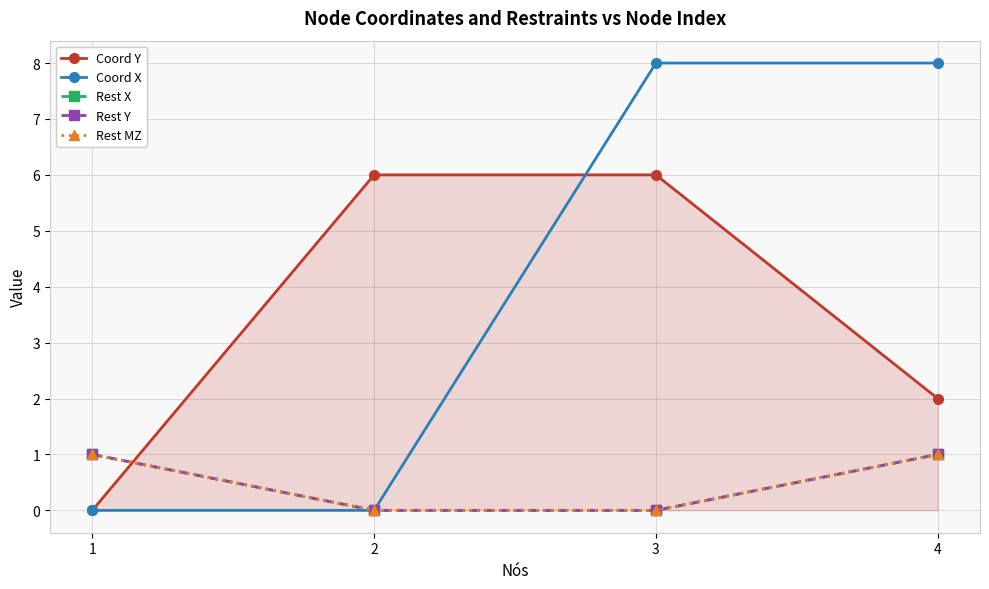

True or false: Coord Y has a value of 9 at 2.

False